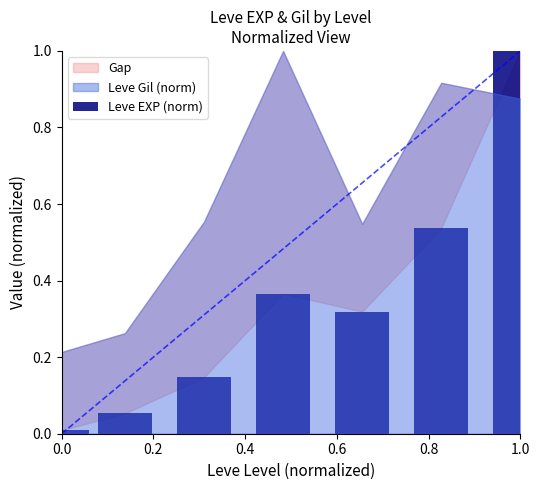

What is the sum of all values?

2.4